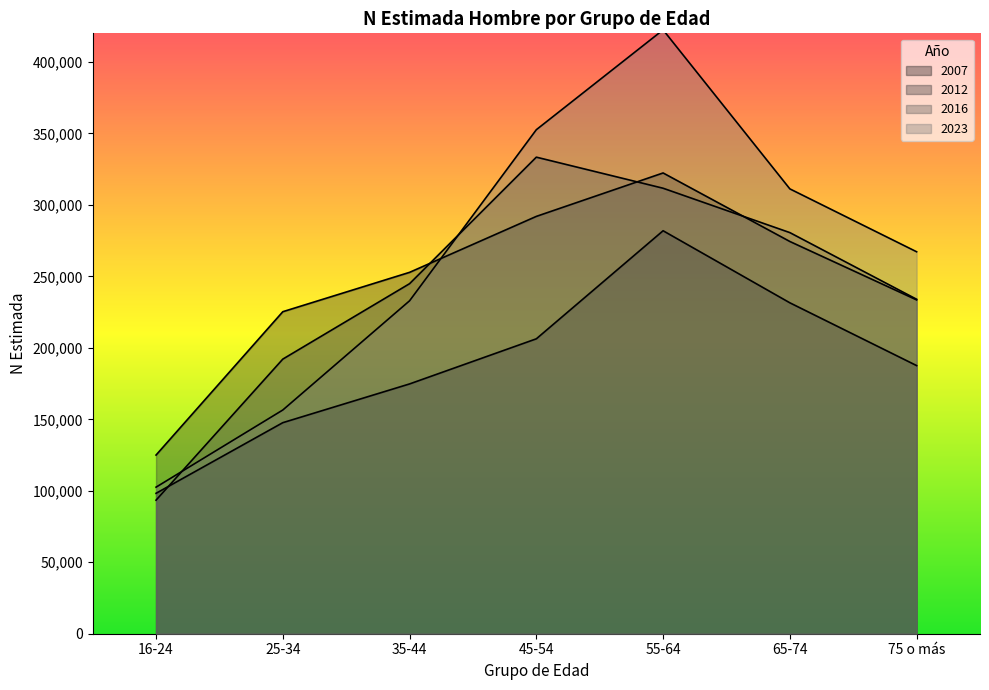

True or false: Hombre 2012 has a value of 291941 at 45-54.

True